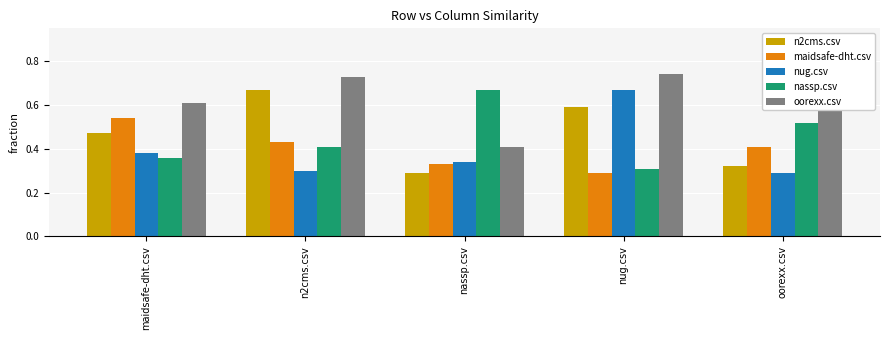

What is the total value across all series at nassp.csv?

2.0